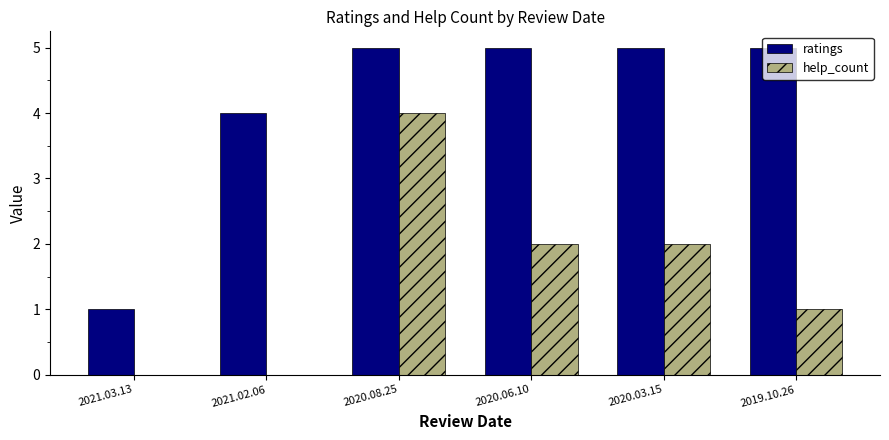

Reading left to right, extract all data points from this chart.

ratings: 2021.03.13=1	2021.02.06=4	2020.08.25=5	2020.06.10=5	2020.03.15=5	2019.10.26=5
help_count: 2021.03.13=0	2021.02.06=0	2020.08.25=4	2020.06.10=2	2020.03.15=2	2019.10.26=1